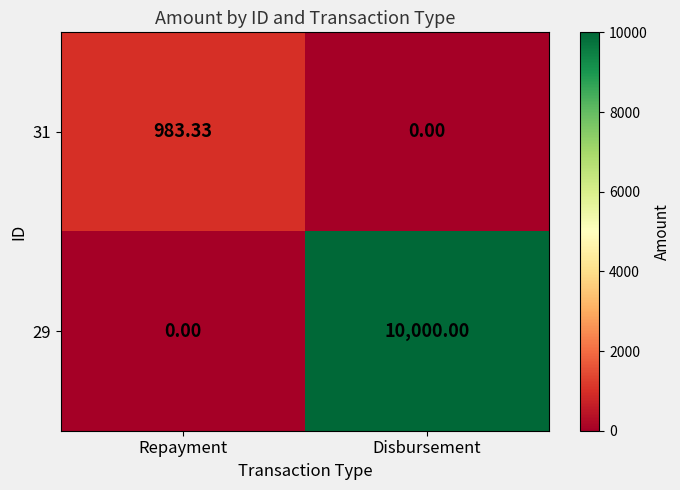

Which label corresponds to the largest value in the chart?

Disbursement